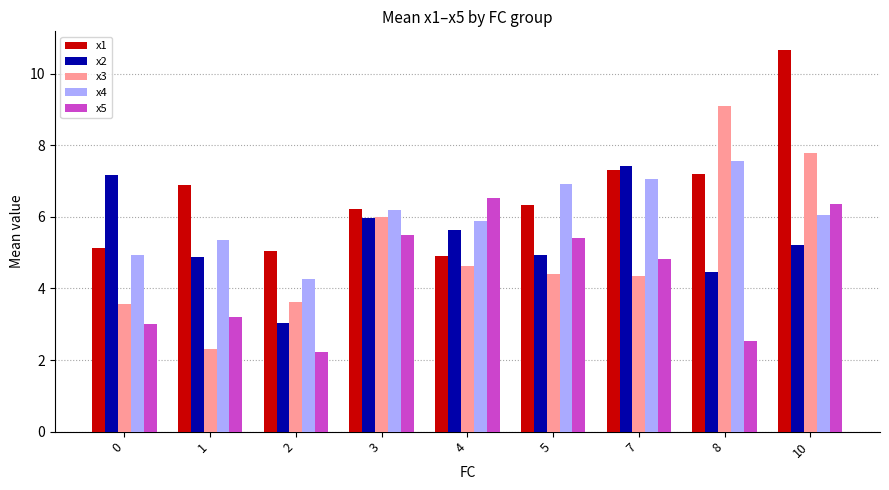

What is the difference between the x4 values at 10 and 2?

1.8